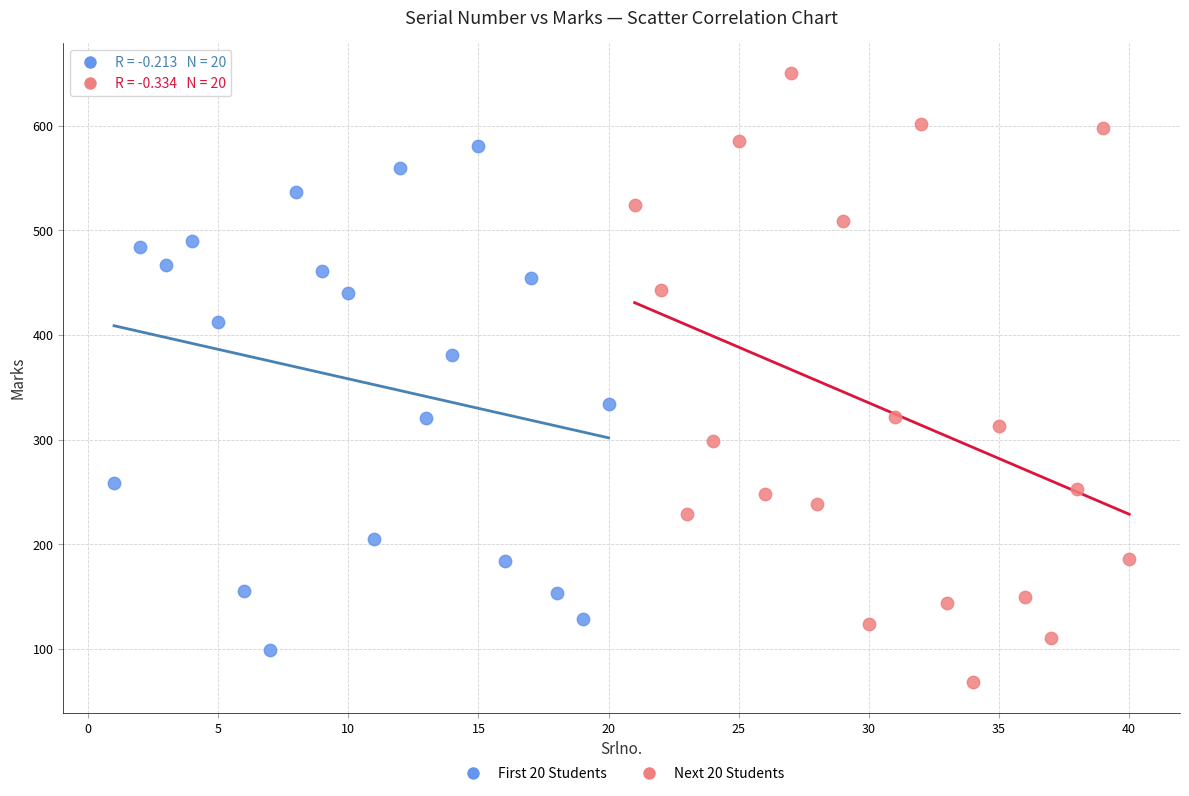

Which series has the widest spread of Y values?

Next 20 Students